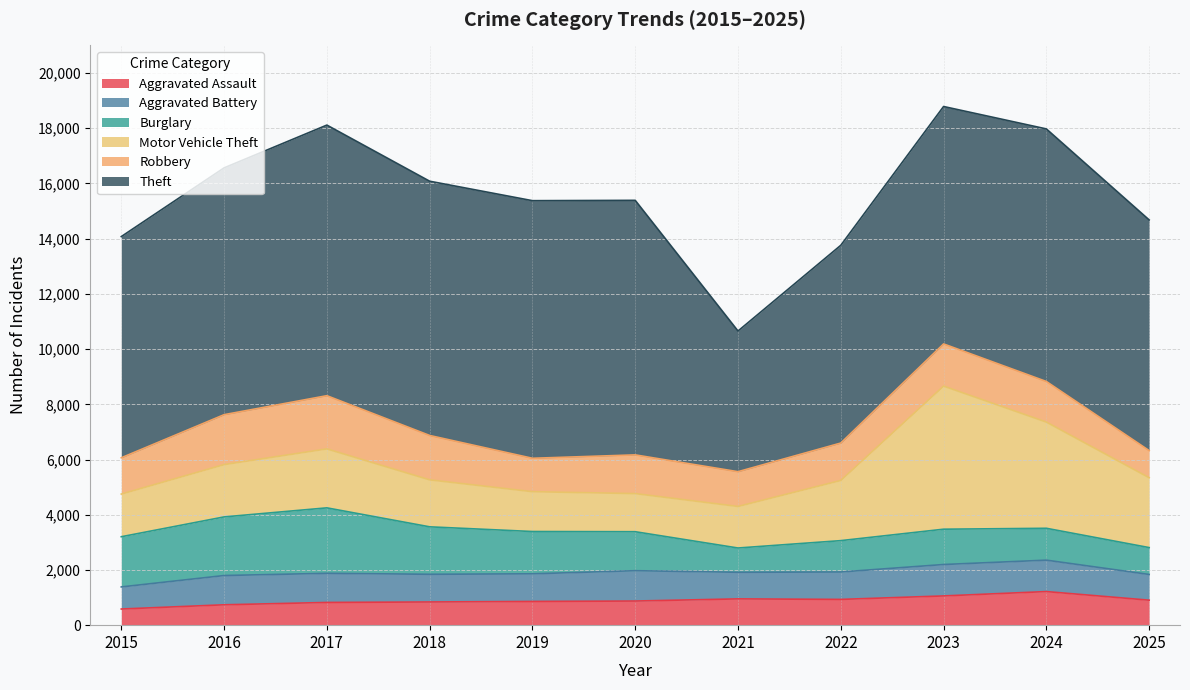

True or false: Aggravated Battery and Motor Vehicle Theft cross at least once.

False